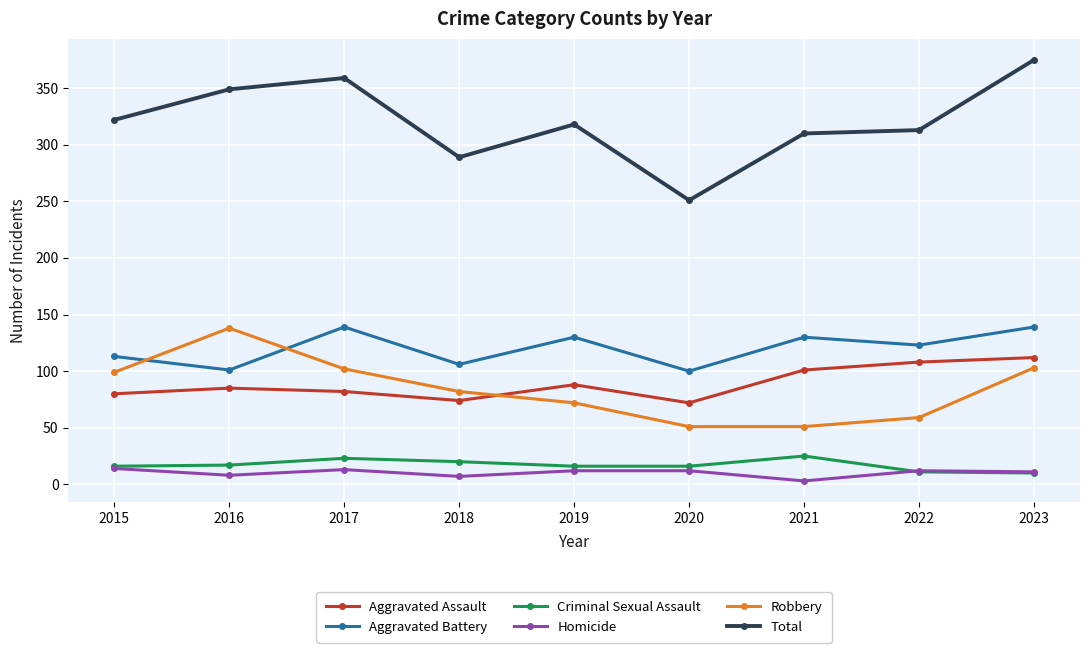

Is it true that Aggravated Battery equals 171 at 2018?

False